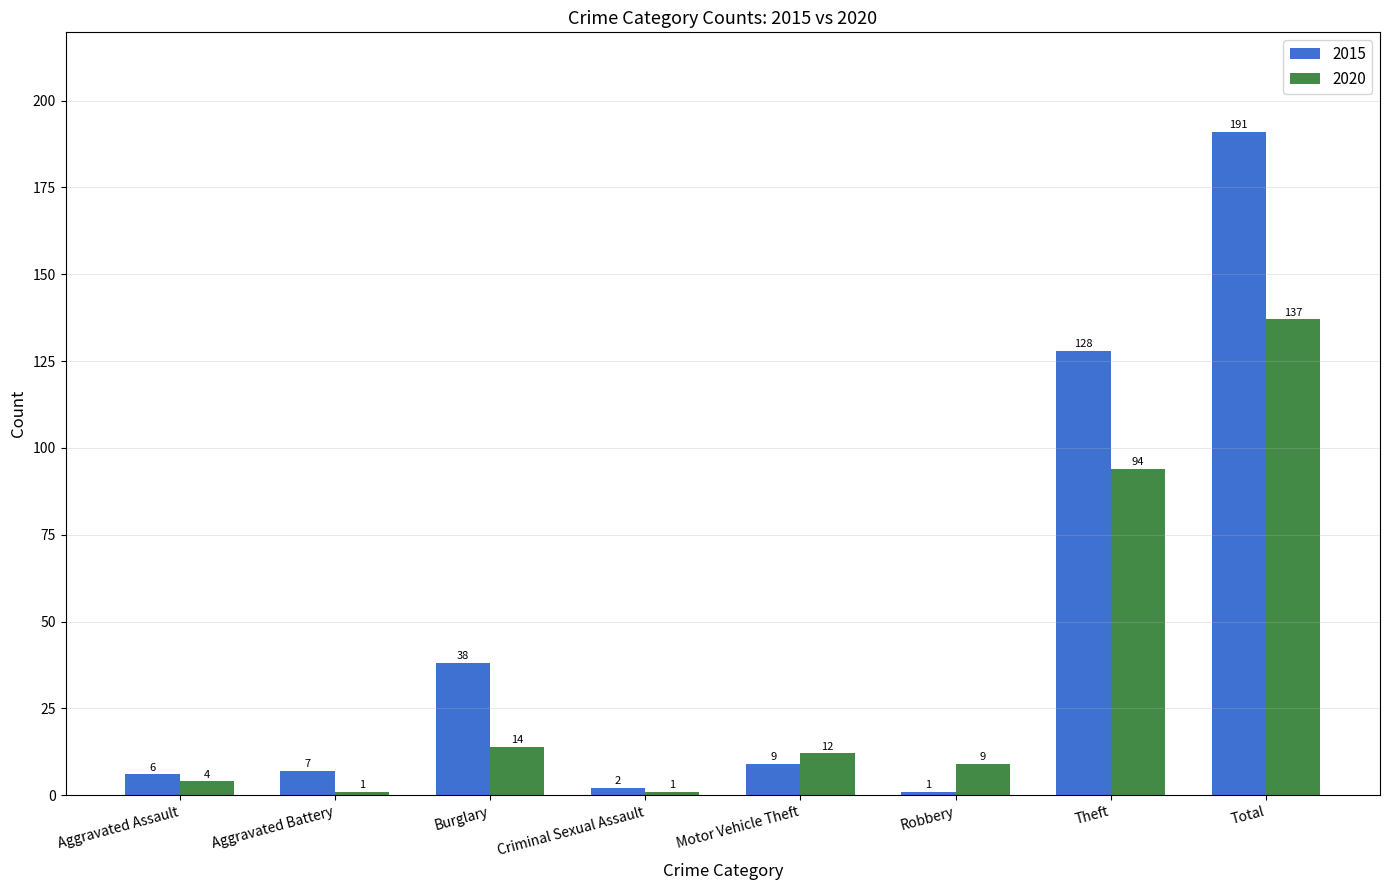

Reading right to left, what are all the values shown in this chart?

2015: 191	128	1	9	2	38	7	6
2020: 137	94	9	12	1	14	1	4